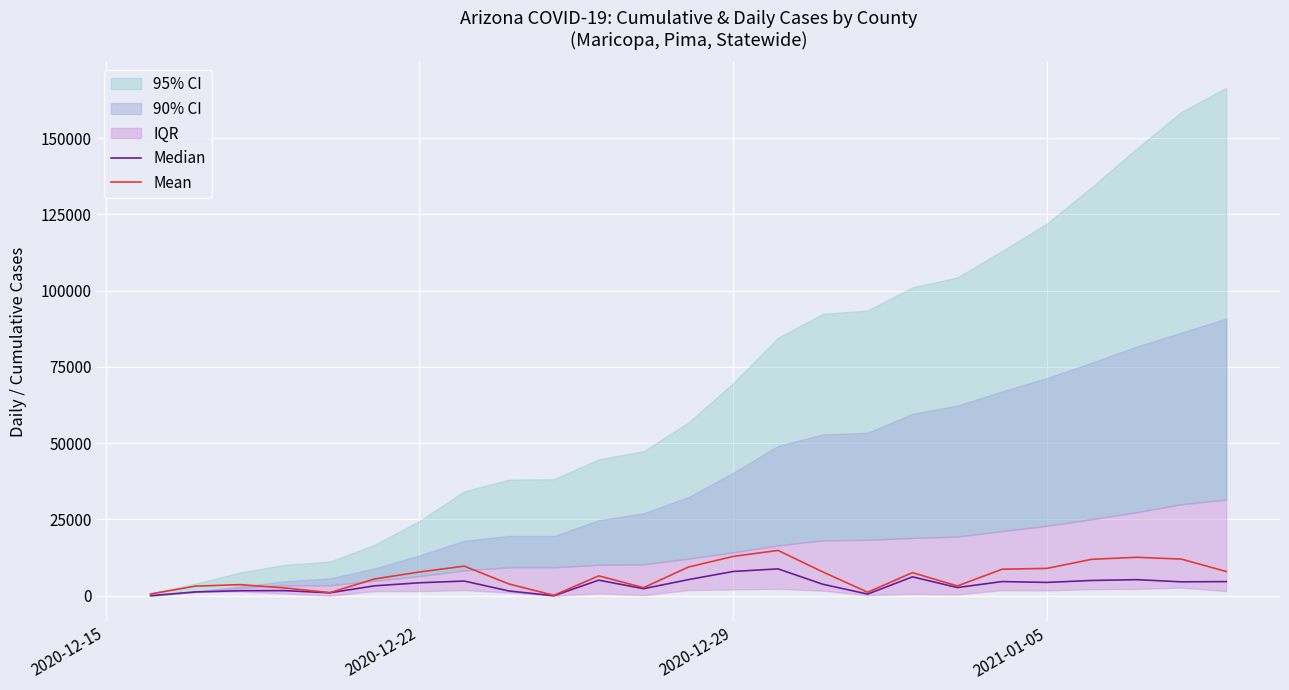

What is the highest value of the Mean series?

14862